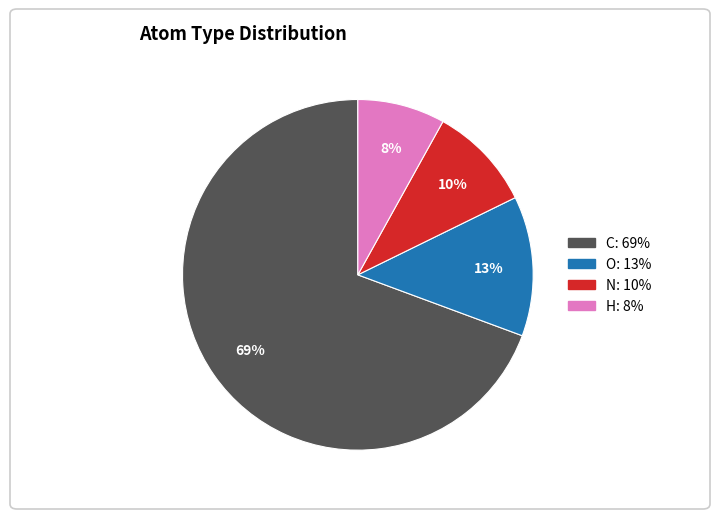

Do O and C together represent more than half of the pie?

Yes